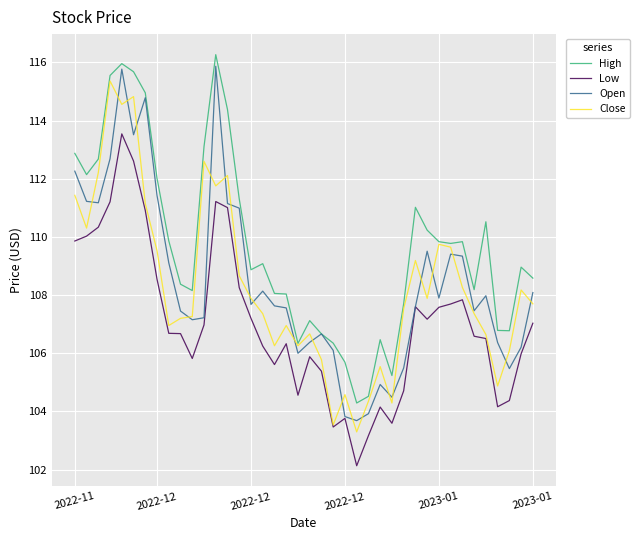

Which series has the largest total across all categories?

High